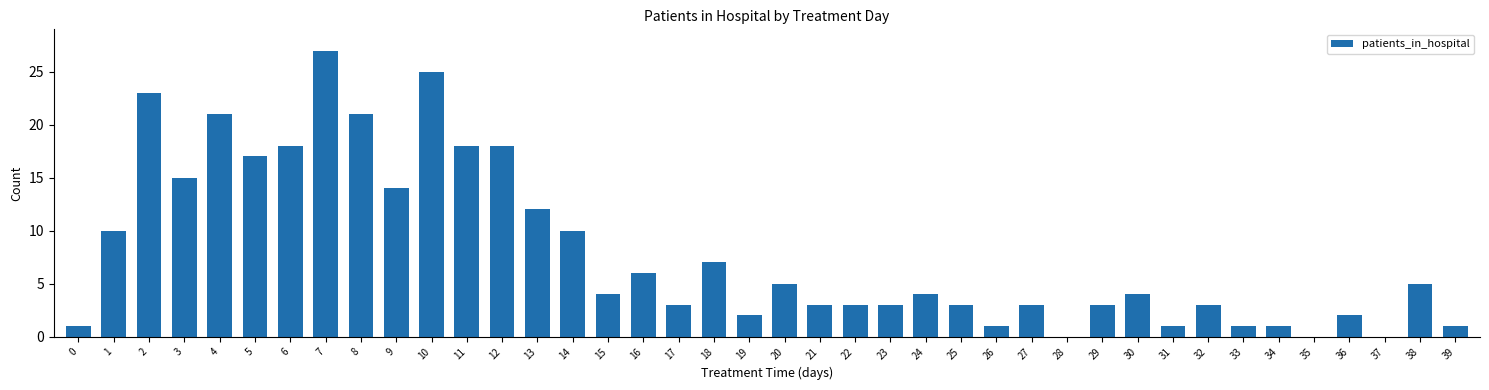

How many categories are shown in the chart?

40